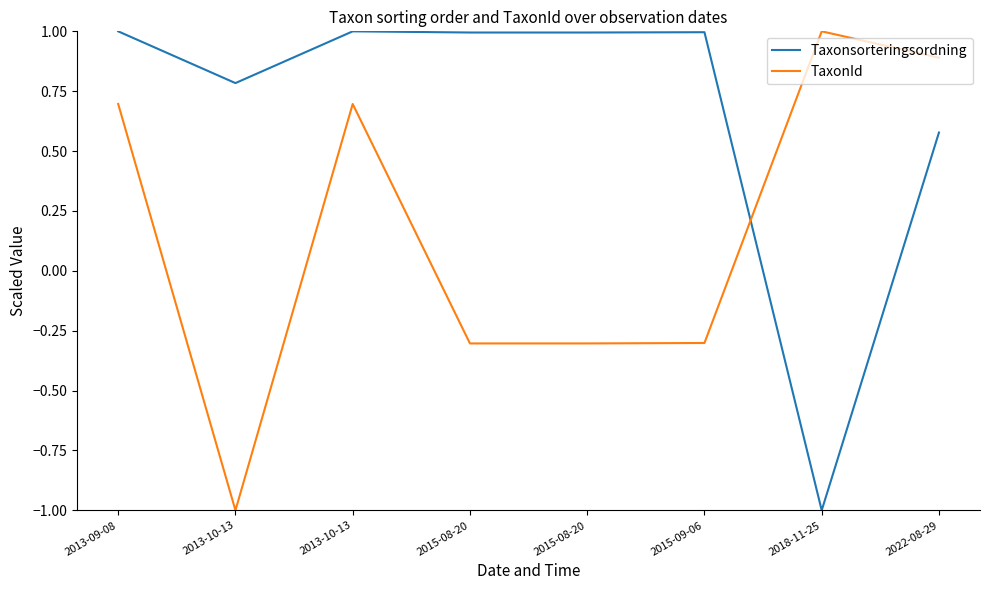

What are all the series names shown in the legend?

Taxonsorteringsordning, TaxonId